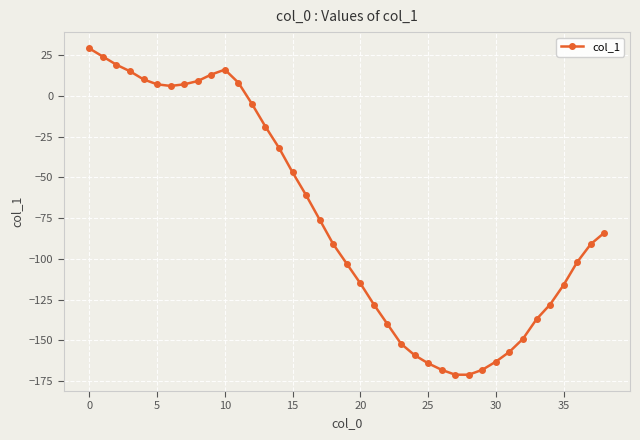

What is the difference between the second highest and second lowest values?

195